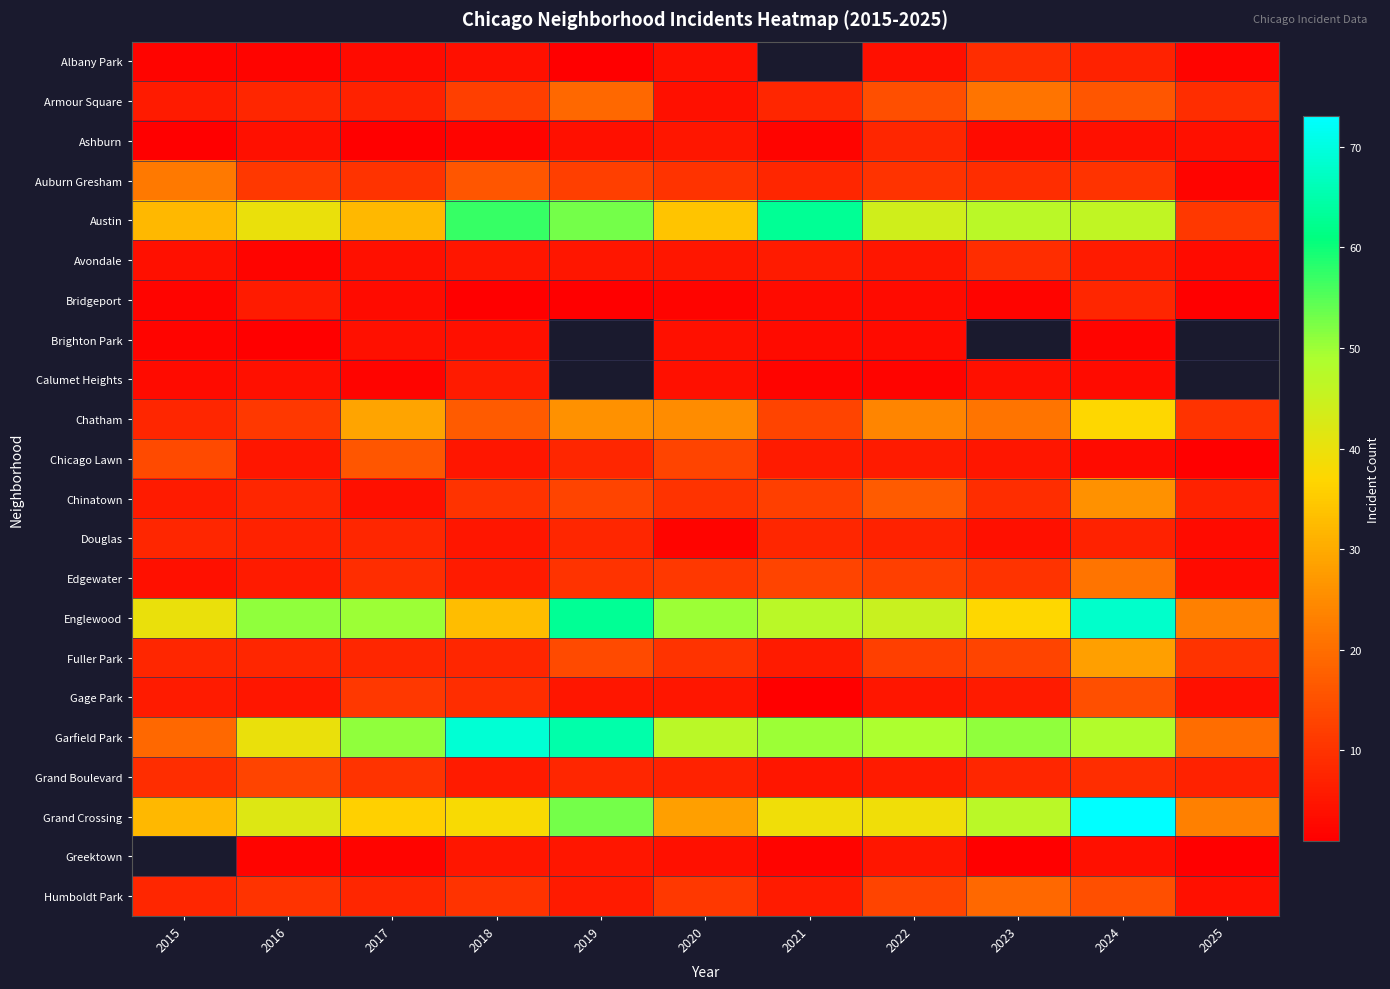

Rank the series by their maximum value, from highest to lowest.

Grand Crossing, Garfield Park, Englewood, Austin, Chatham, Fuller Park, Chinatown, Auburn Gresham, Armour Square, Edgewater, Chicago Lawn, Gage Park, Grand Boulevard, Albany Park, Avondale, Ashburn, Bridgeport, Douglas, Calumet Heights, Brighton Park, Greektown, Humboldt Park